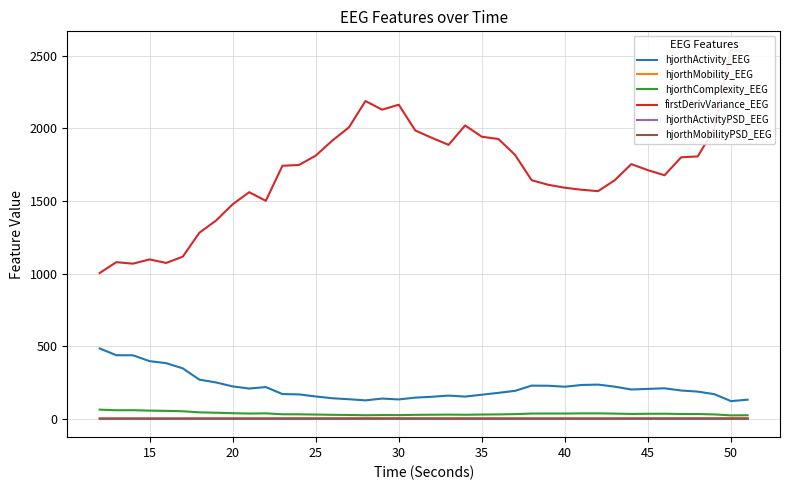

True or false: hjorthComplexity_EEG and hjorthActivity_EEG cross at least once.

False